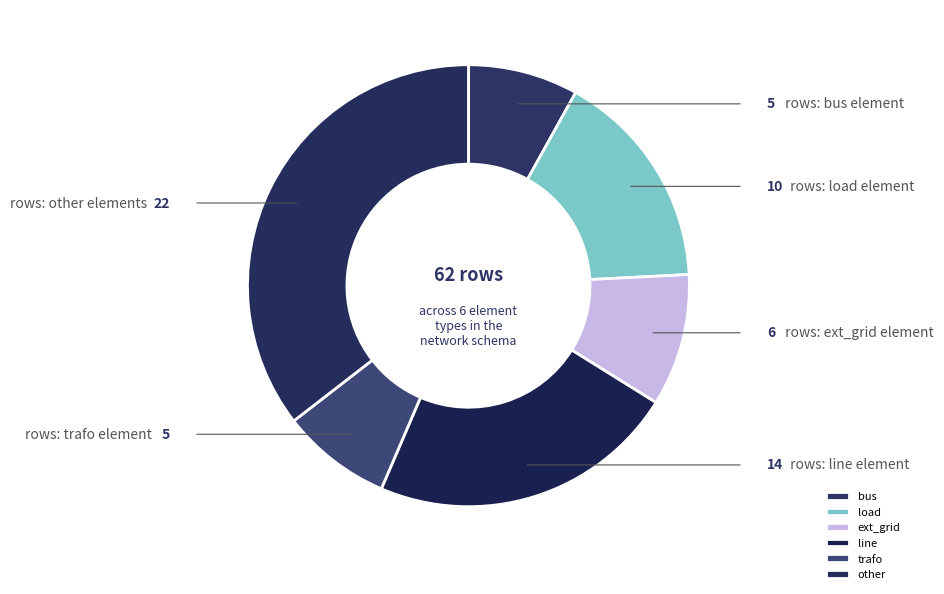

What percentage do line and bus together represent?

30.6%